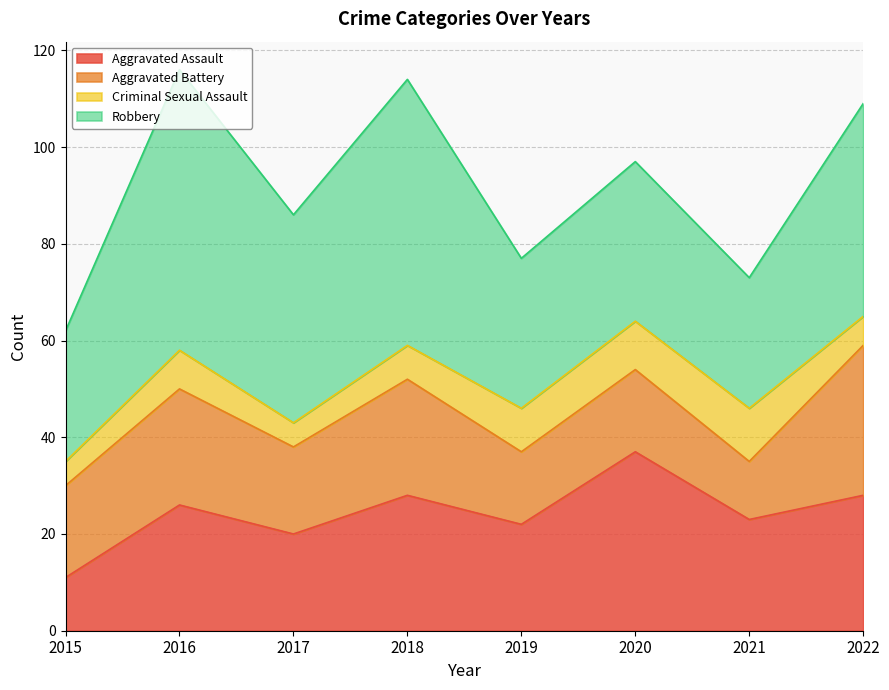

How many series are shown in this chart?

4